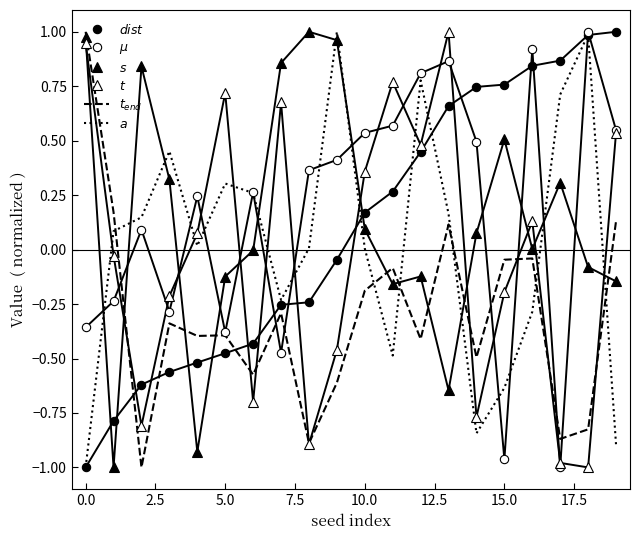

Where does the $dist$ series first go above 0?

10.0